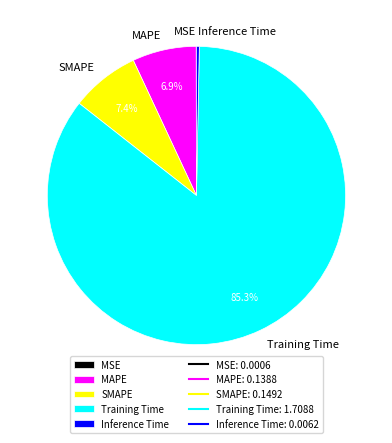

To the nearest percent, what is the average slice percentage?

20%